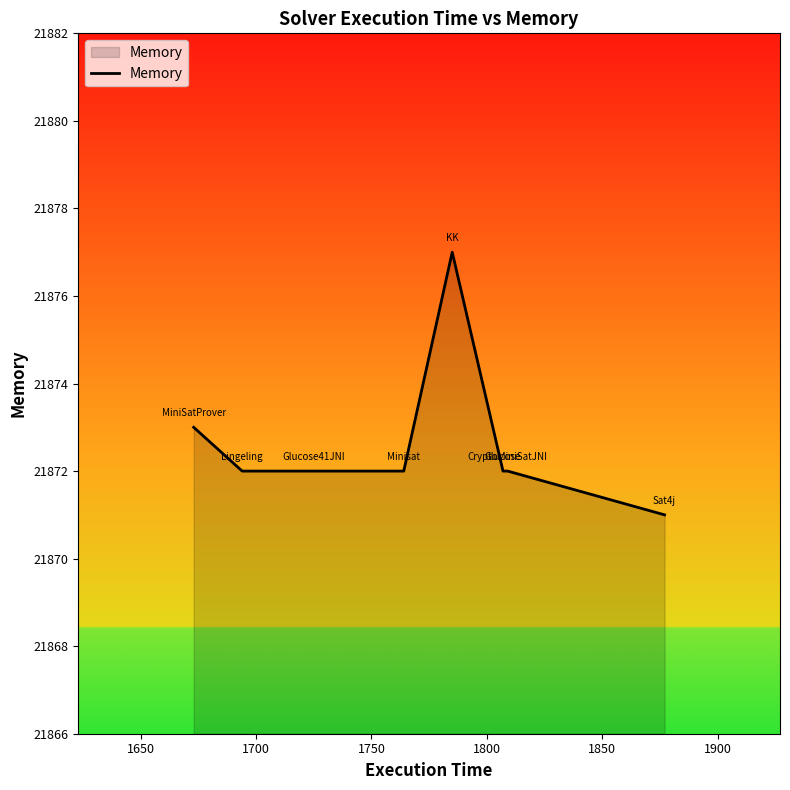

What is the difference between the maximum and minimum values?

6